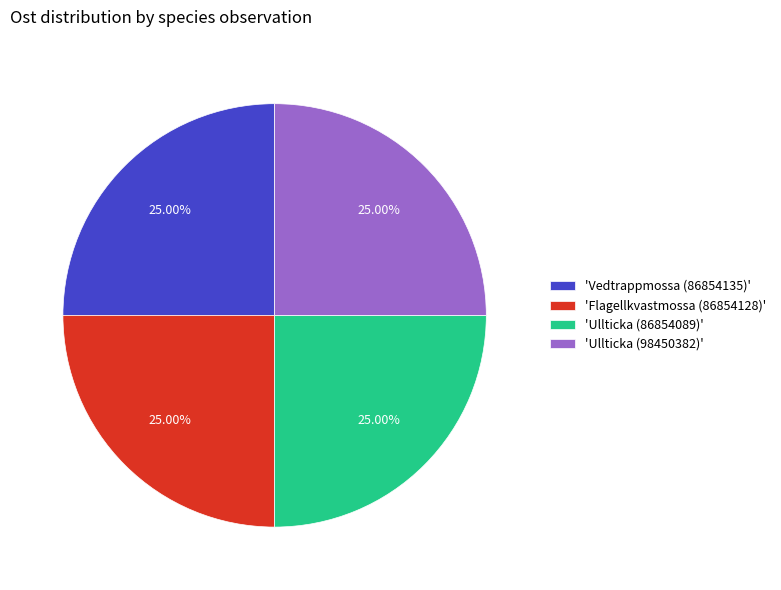

Does any single category account for the majority?

No